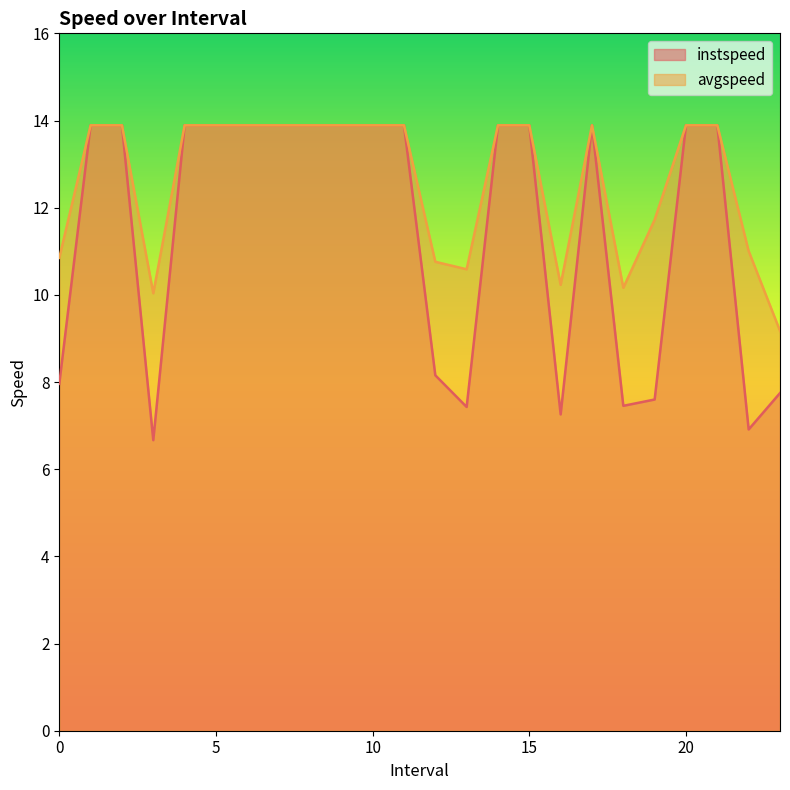

How many categories are shown in the chart?

24